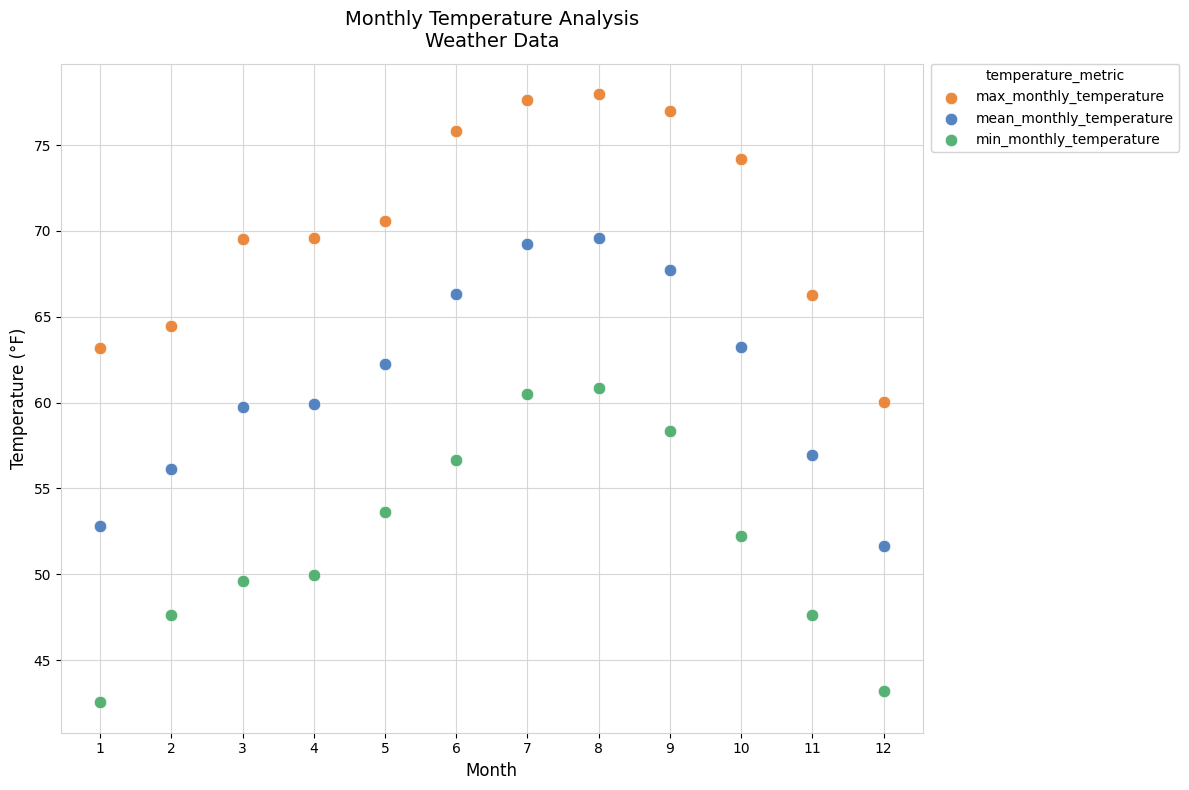

Which series contains the lowest Y value?

min_monthly_temperature